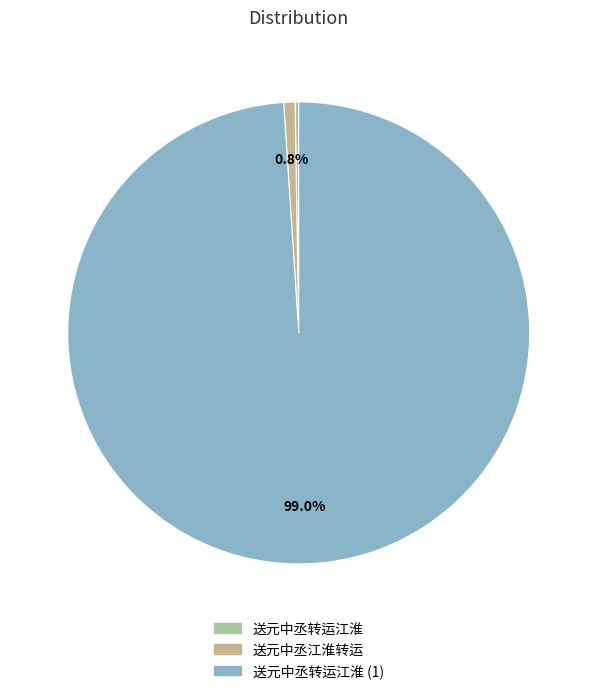

Is there any slice that represents more than half of the pie?

Yes